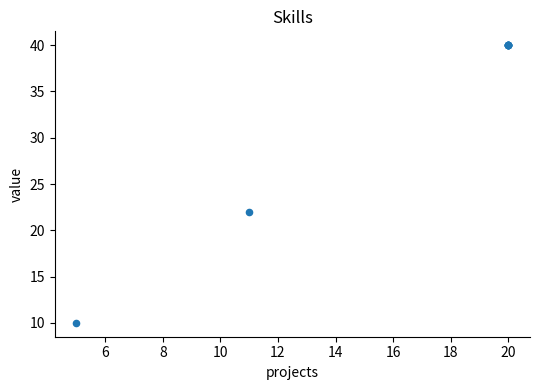

What Y value in the scatter plot is closest to 25?

22